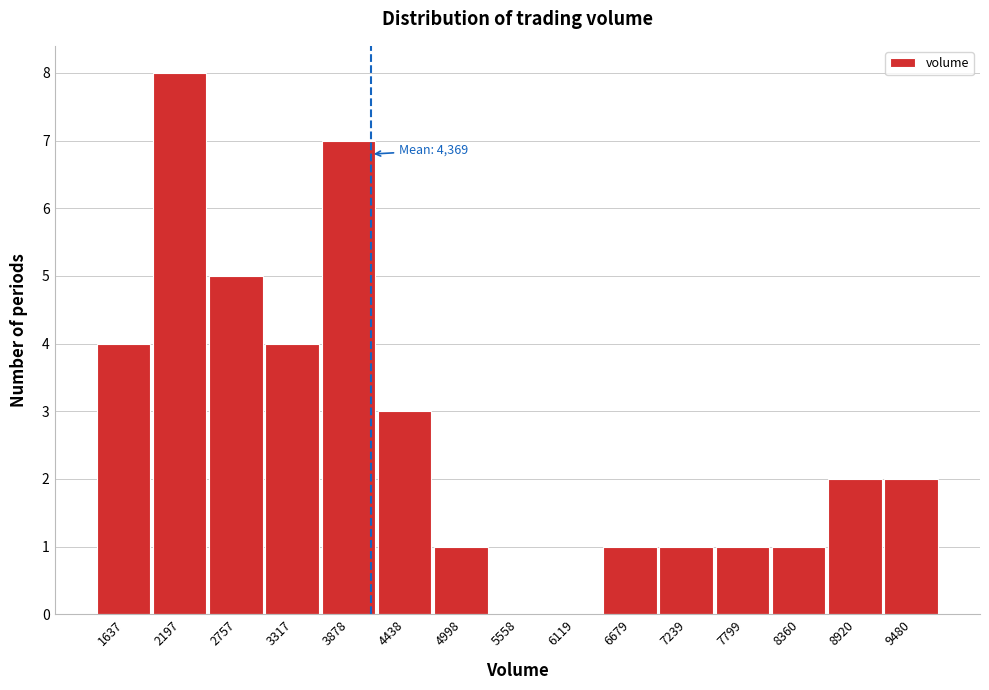

Reading left to right, extract all data points from this chart.

1637=4	2197=8	2757=5	3317=4	3878=7	4438=3	4998=1	5558=0	6119=0	6679=1	7239=1	7799=1	8360=1	8920=2	9480=2